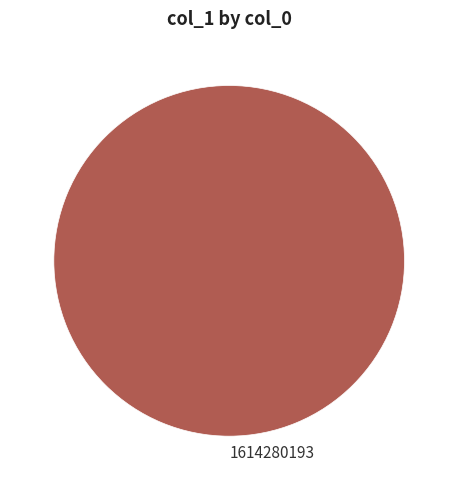

How many segments does this pie chart have?

1